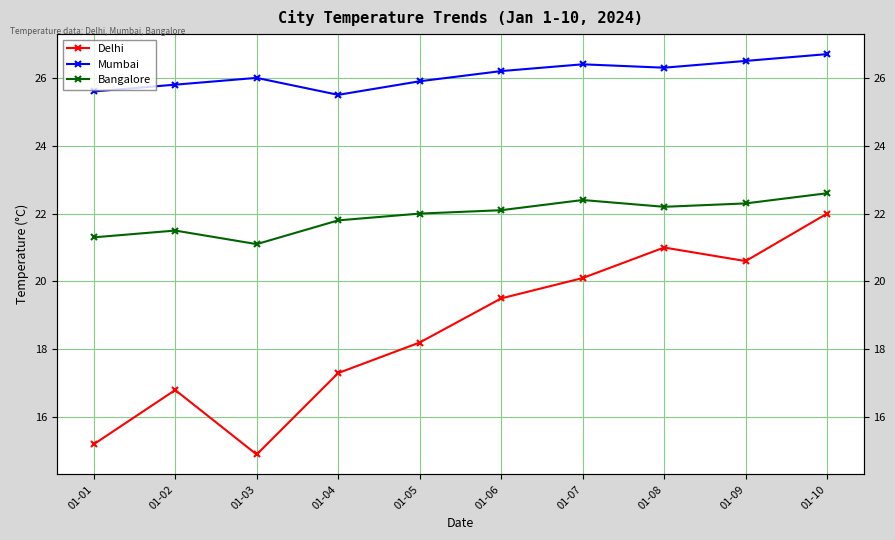

Does the chart display data point markers on the line(s)?

Yes